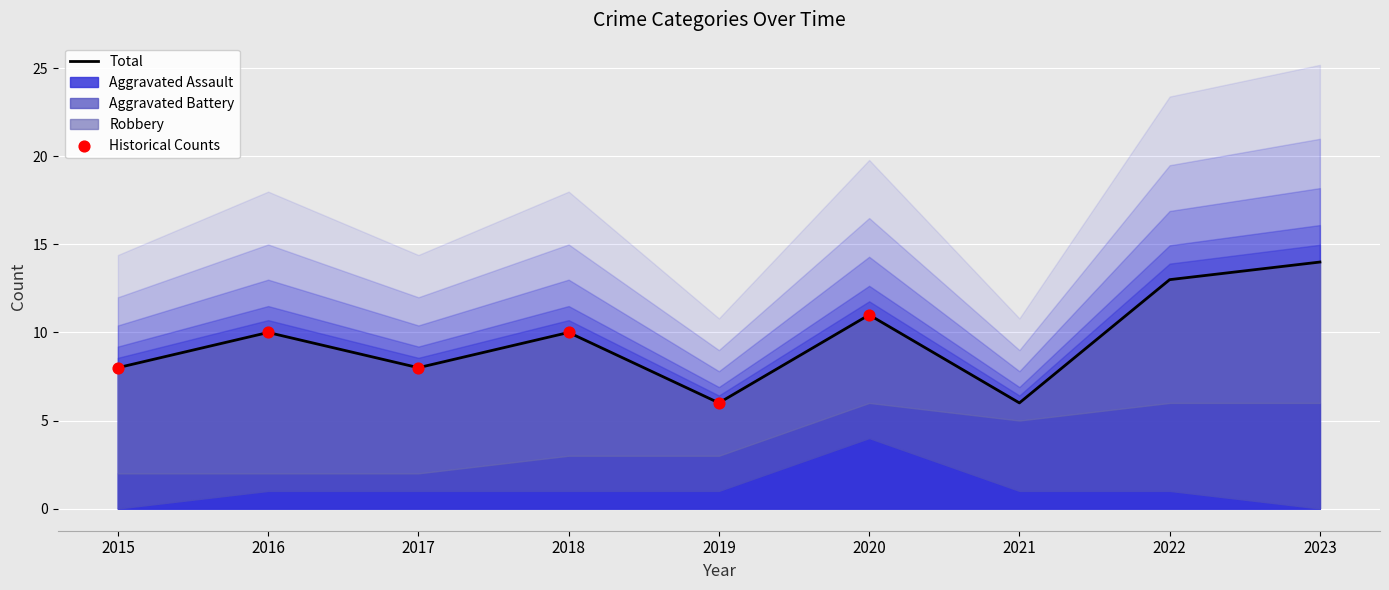

Which series contains the highest Y value?

Total